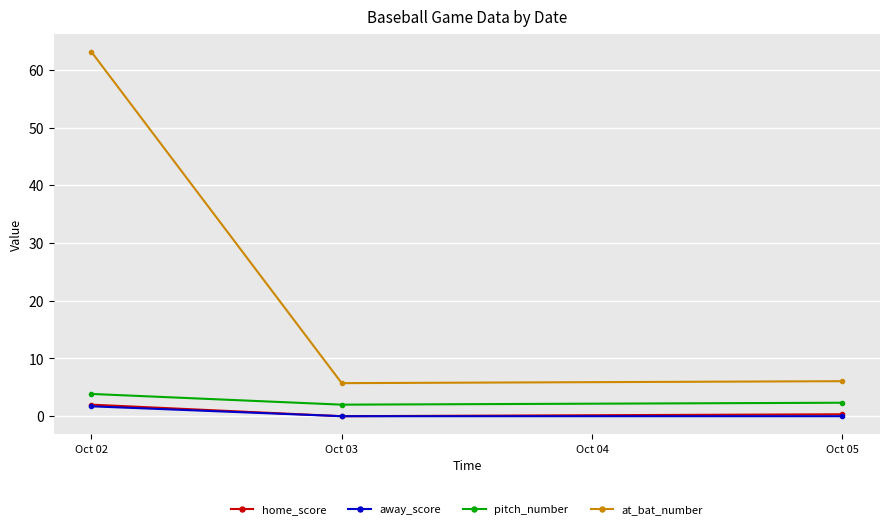

What is the difference between the highest and lowest values at Oct 03?

5.7